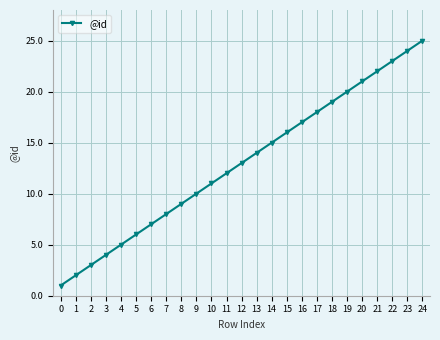

List the labels in order of value, largest first.

24, 23, 22, 21, 20, 19, 18, 17, 16, 15, 14, 13, 12, 11, 10, 9, 8, 7, 6, 5, 4, 3, 2, 1, 0